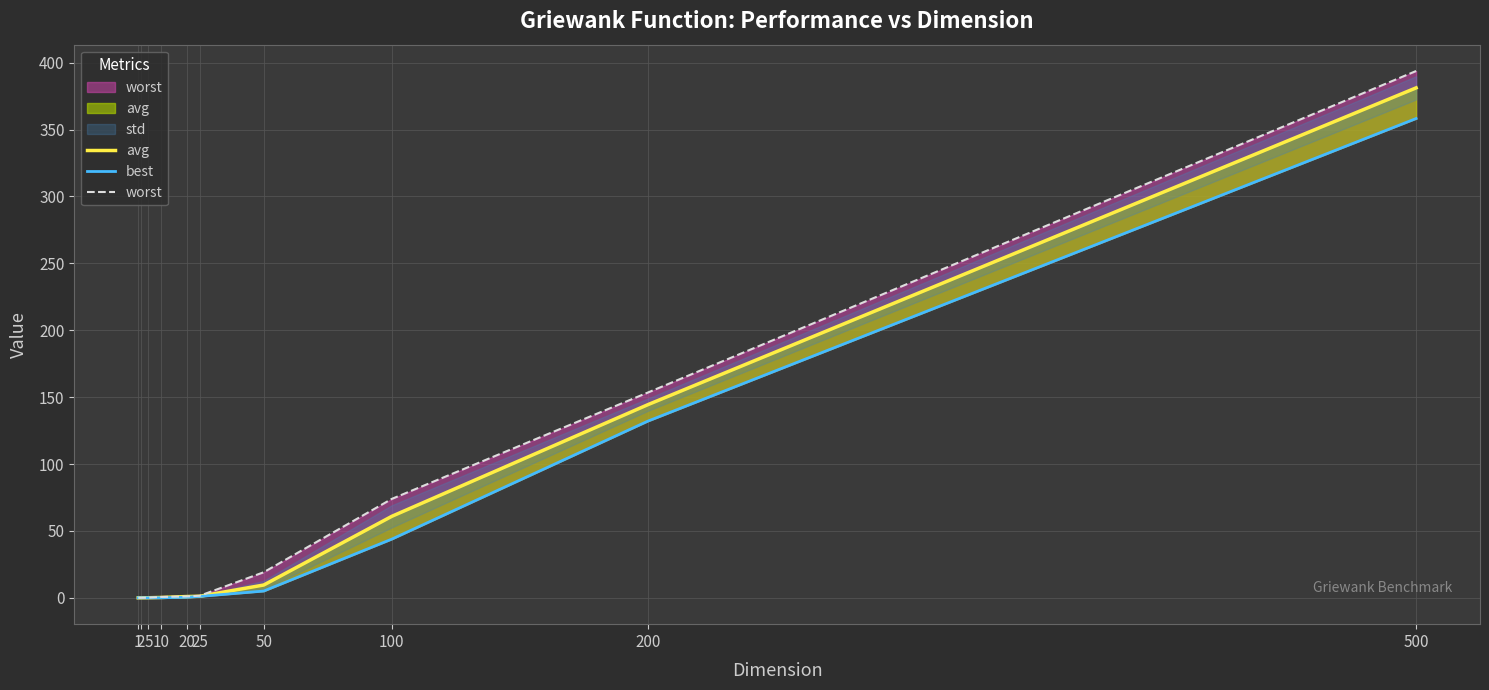

Is it true that best equals 0.1 at 20?

False